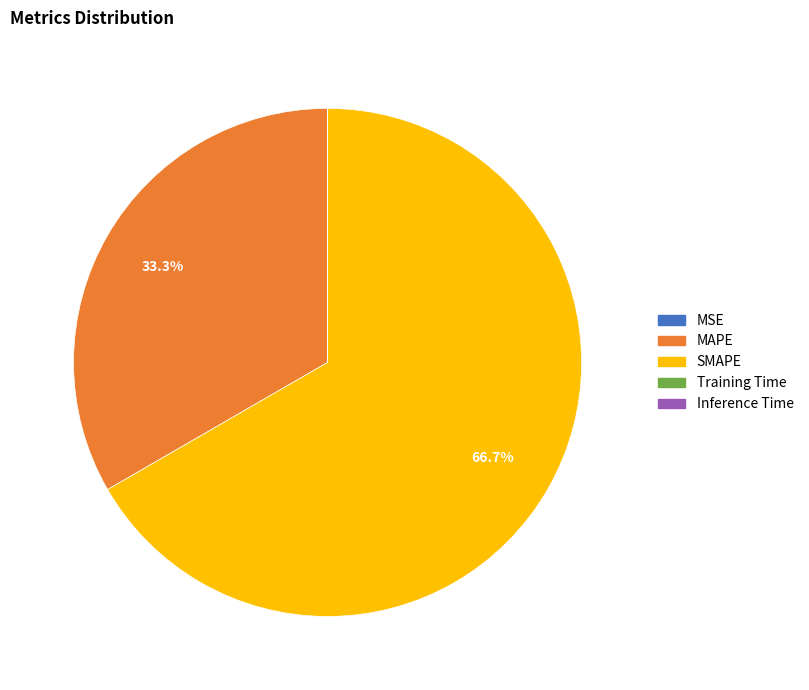

What is the largest slice in the pie chart?

SMAPE